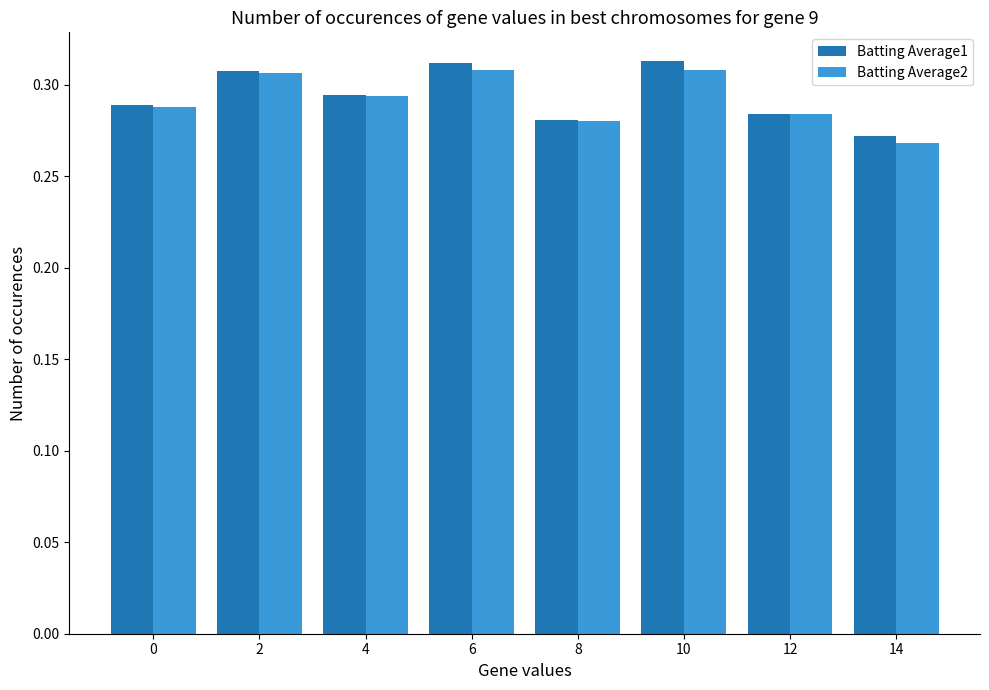

How many bars are there in total?

16